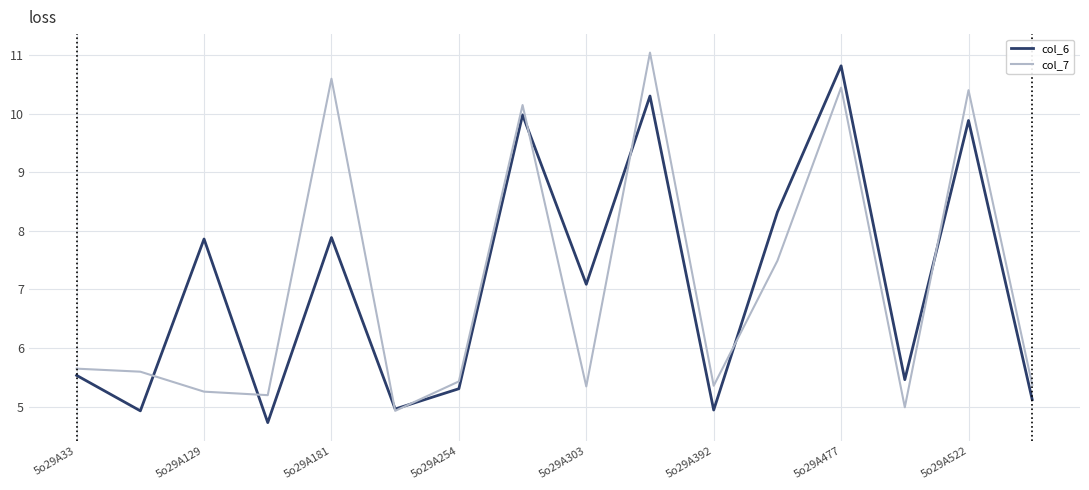

What is the minimum value shown in the chart?

4.7